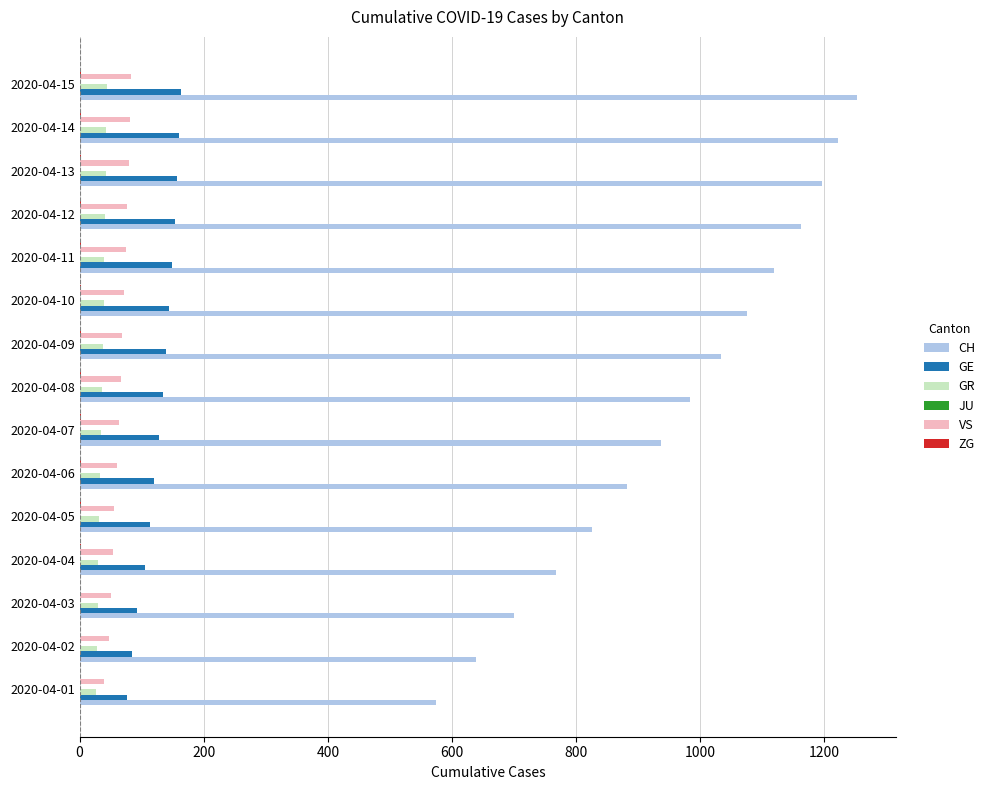

How many data points does each series have?

15